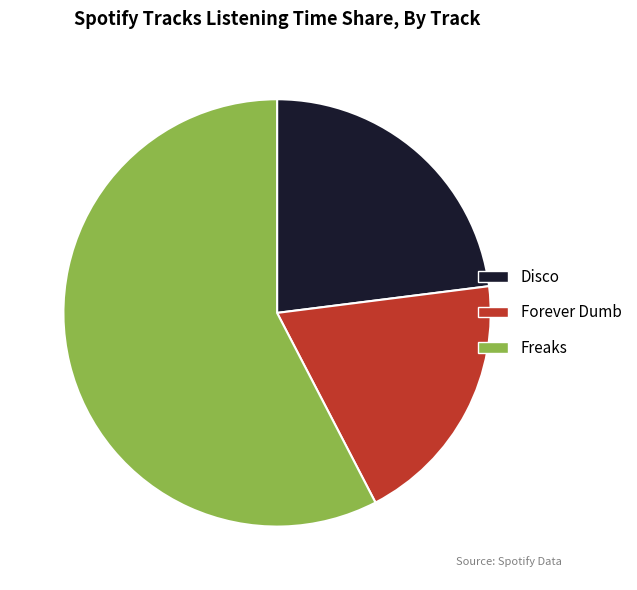

The Freaks slice represents 58% of the pie. True or false?

True